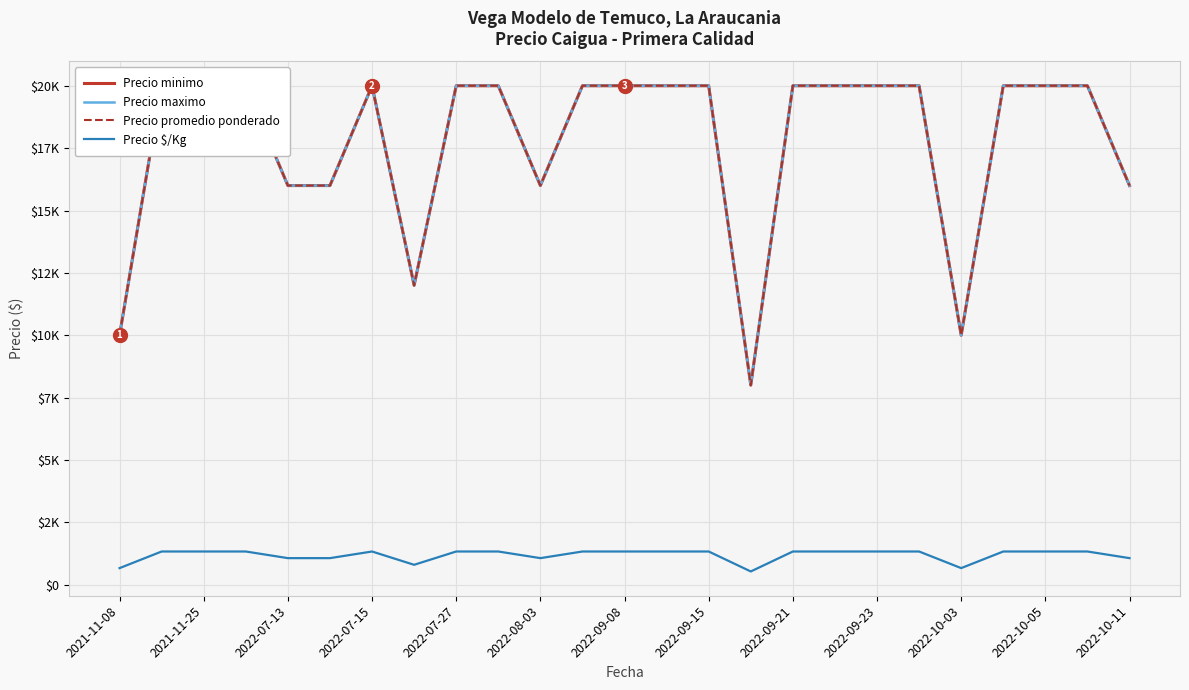

What is the value of the Precio $/Kg point at the 6th from the left?

1067